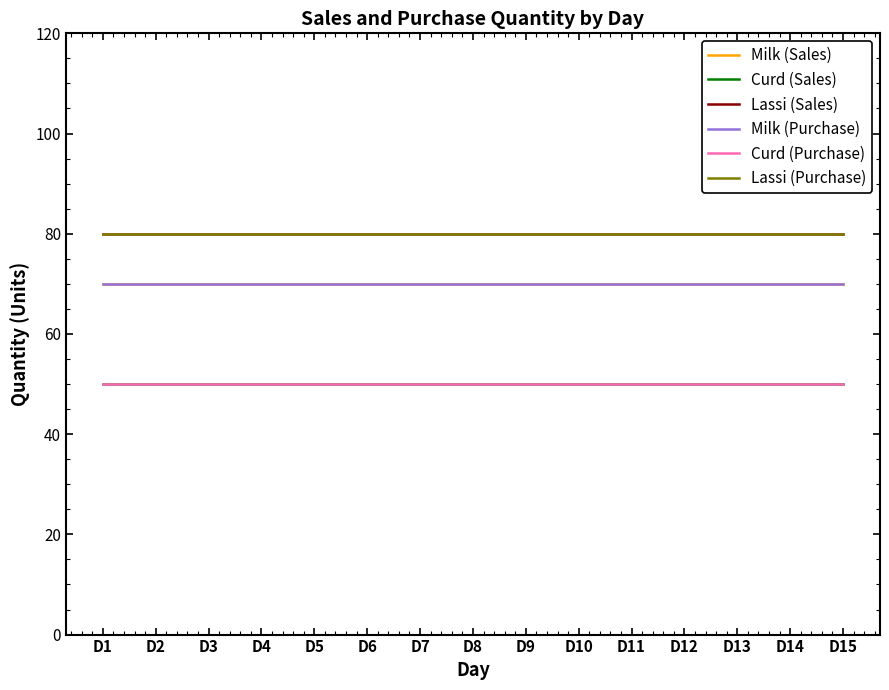

Reading left to right, list all the values displayed in this chart.

Milk (Sales): 70	70	70	70	70	70	70	70	70	70	70	70	70	70	70
Curd (Sales): 50	50	50	50	50	50	50	50	50	50	50	50	50	50	50
Lassi (Sales): 80	80	80	80	80	80	80	80	80	80	80	80	80	80	80
Milk (Purchase): 70	70	70	70	70	70	70	70	70	70	70	70	70	70	70
Curd (Purchase): 50	50	50	50	50	50	50	50	50	50	50	50	50	50	50
Lassi (Purchase): 80	80	80	80	80	80	80	80	80	80	80	80	80	80	80